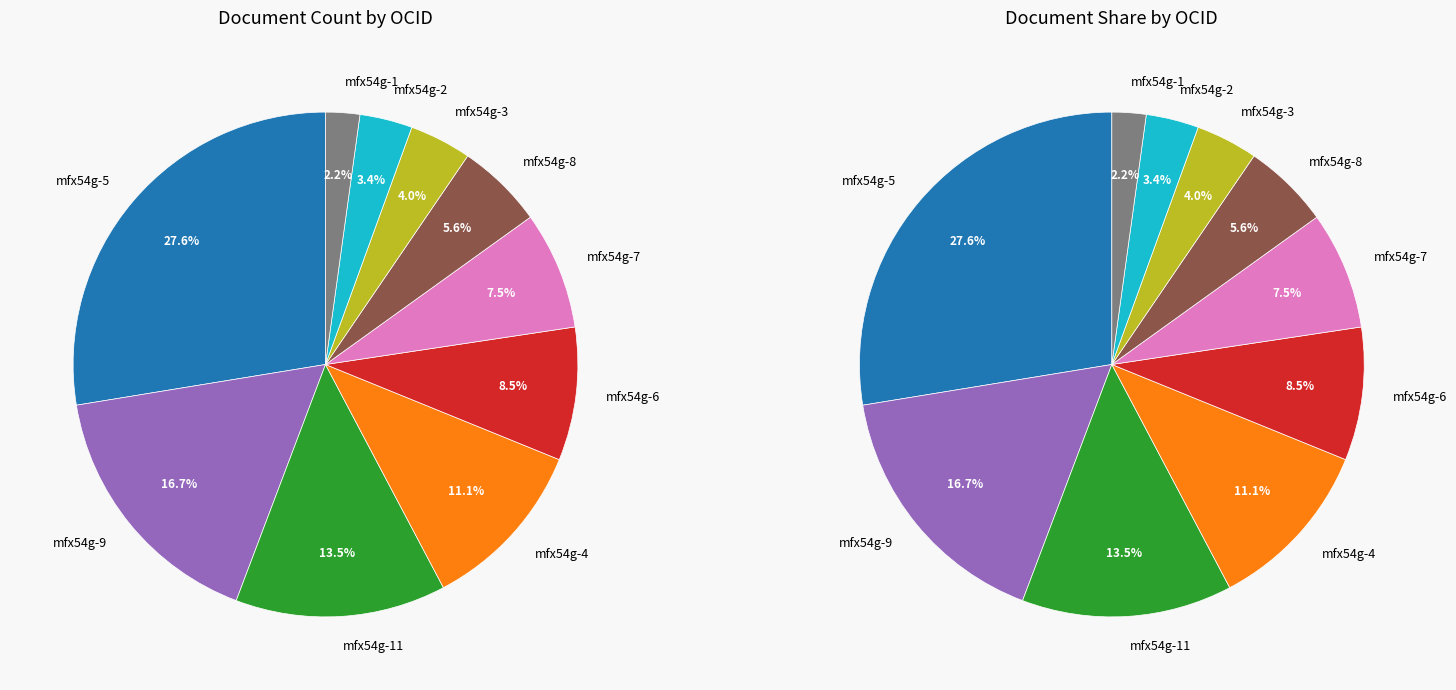

Does any single category account for the majority?

No